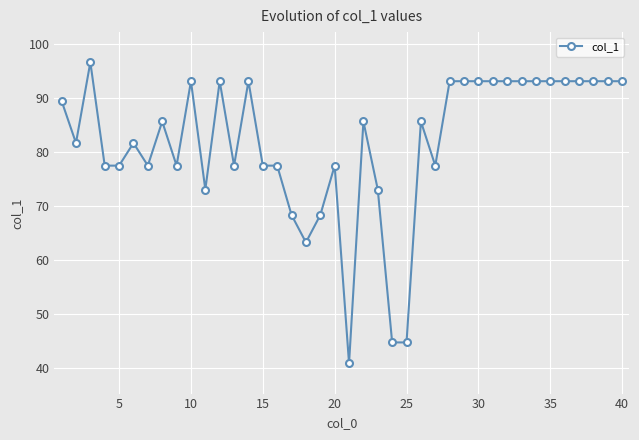

What is the average value?

81.7